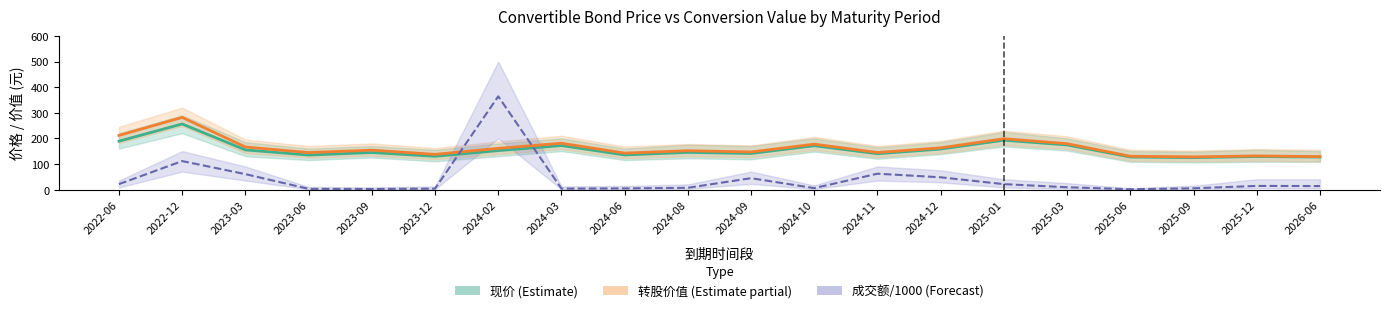

Where is 现价 (Estimate) nearest to the value 190?

2022-06